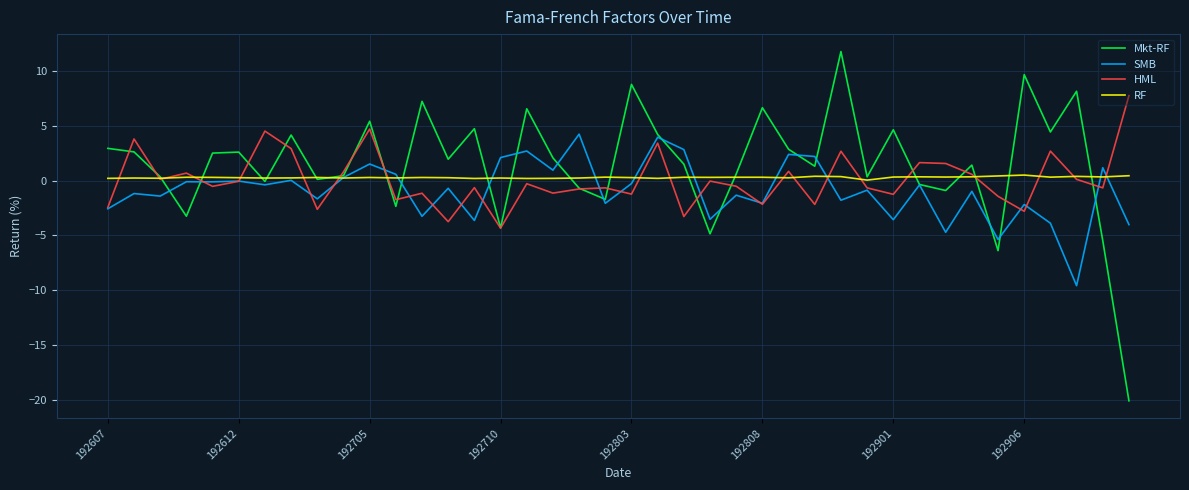

List the series in order of their peak value, lowest first.

RF, SMB, HML, Mkt-RF